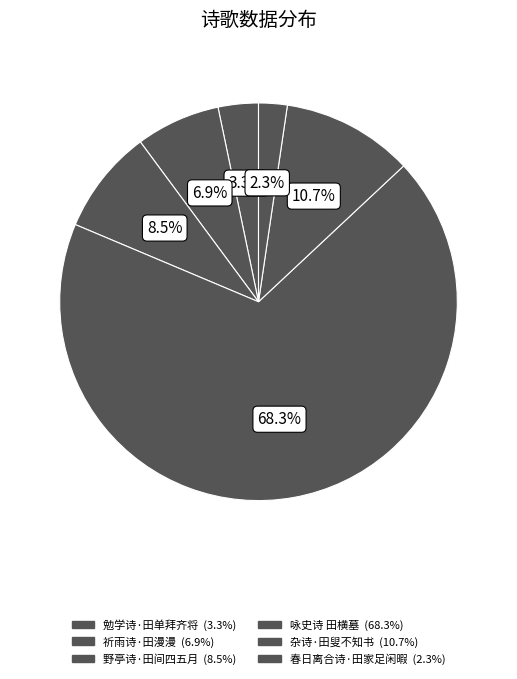

To the nearest percent, what percentage of the pie is 春日离合诗·田家足闲暇?

2%